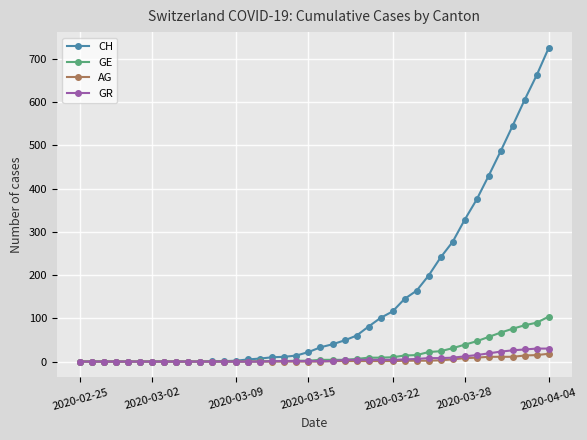

What is the highest value of the AG series?

18